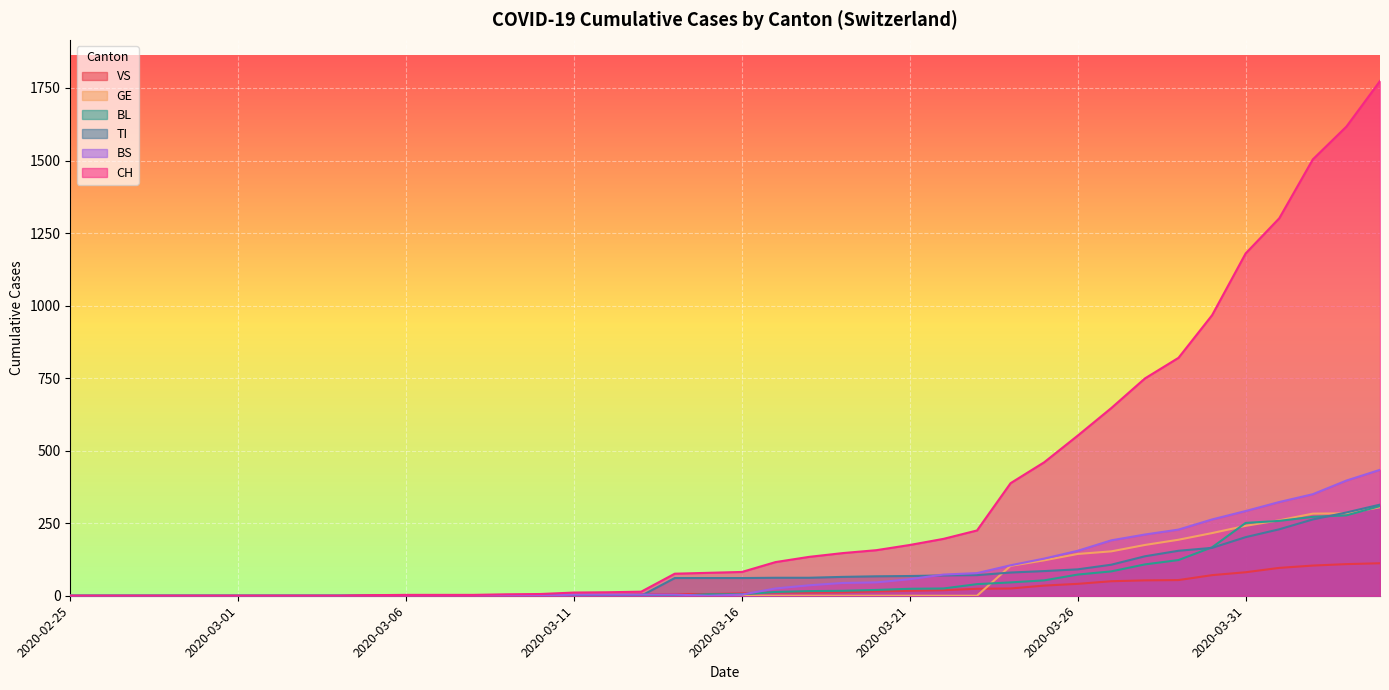

True or false: GE has more than 1 points higher than both neighbors.

False